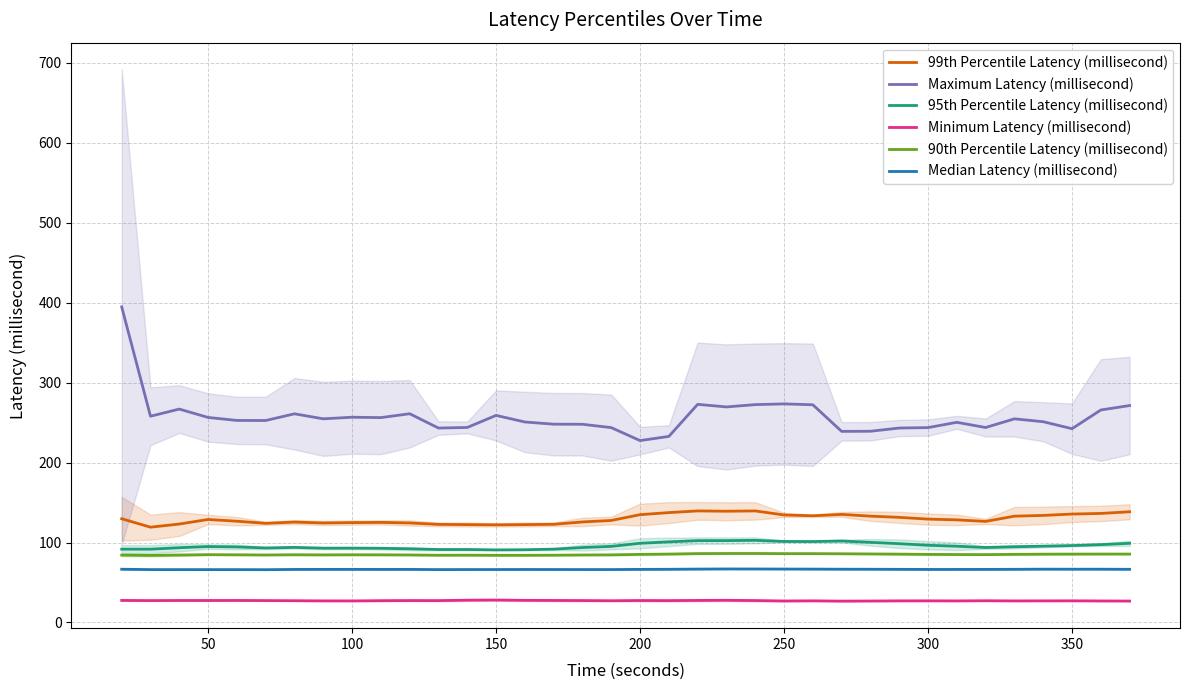

What is the maximum value for 95th Percentile Latency (millisecond)?

102.7